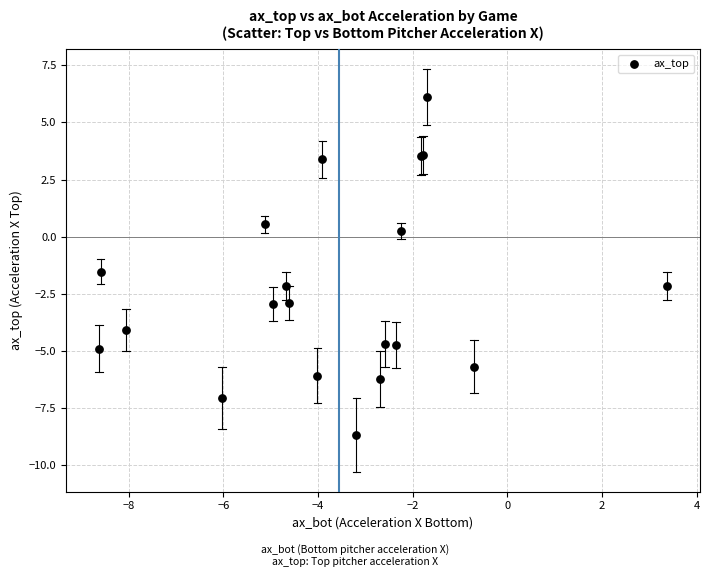

What Y value in the scatter plot is closest to -1?

-1.5